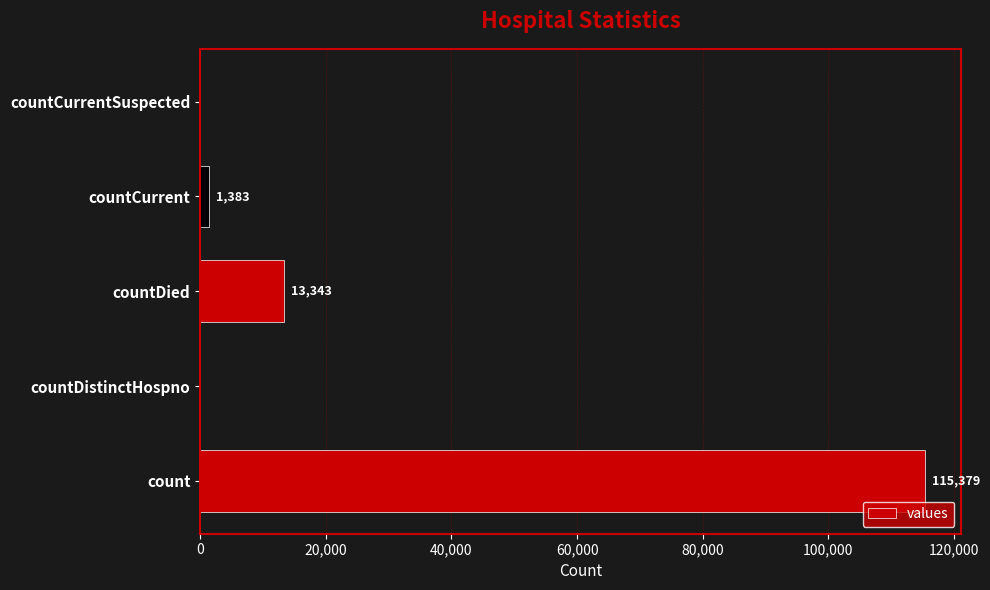

Reading bottom to top, what are all the values shown in this chart?

count=115379	countDistinctHospno=0	countDied=13343	countCurrent=1383	countCurrentSuspected=0